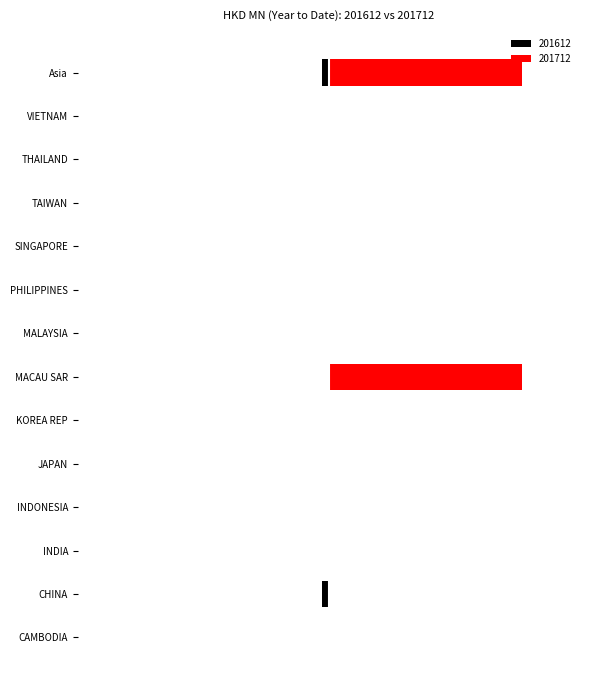

What is the minimum value for 201612?

-1